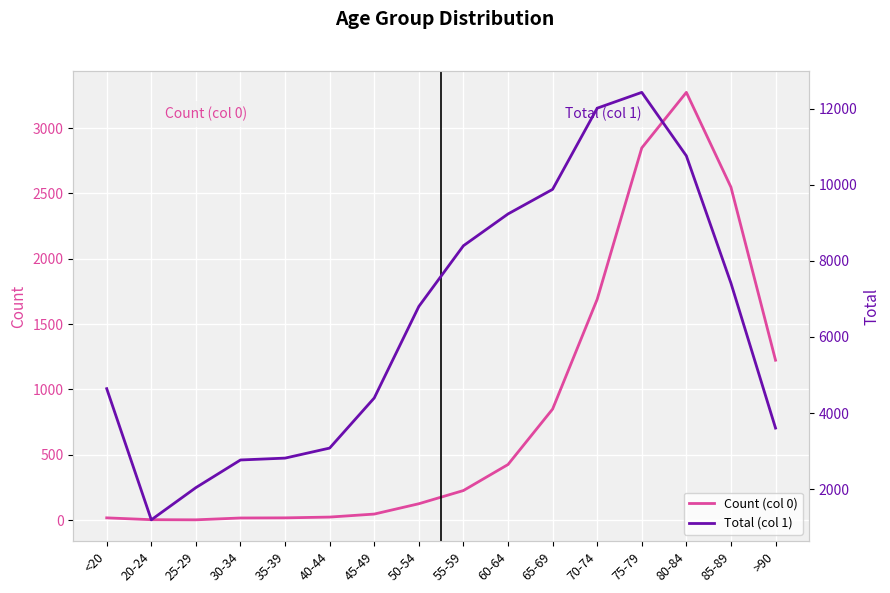

At how many categories does at least one series exceed 8401?

5